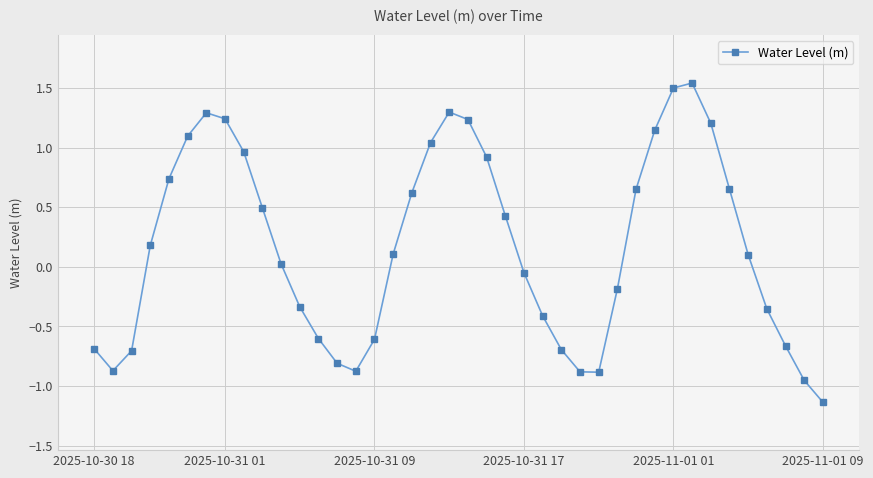

How many categories are shown in the chart?

40